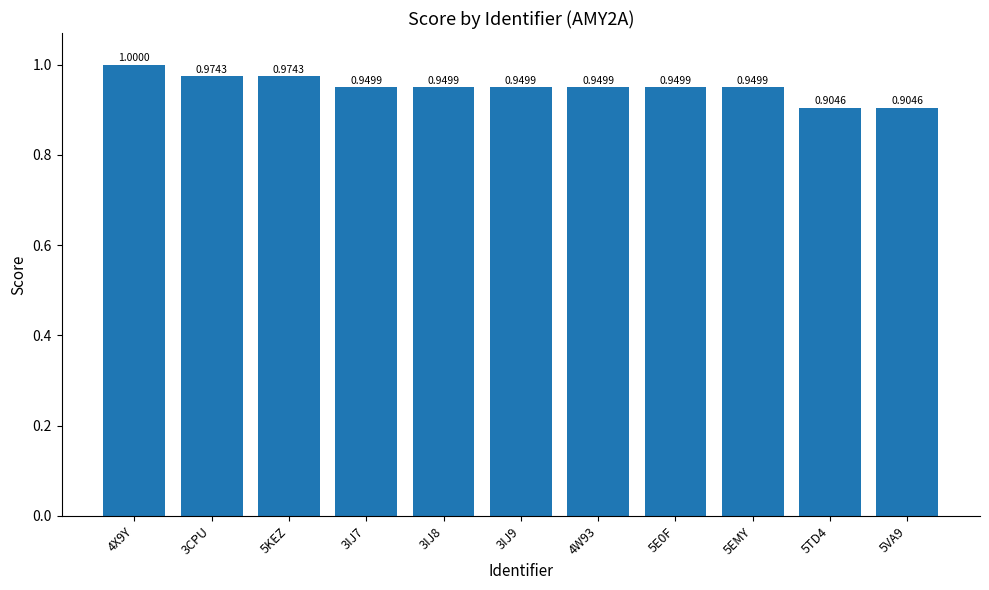

What is the label of the 10th bar from the left?

5TD4